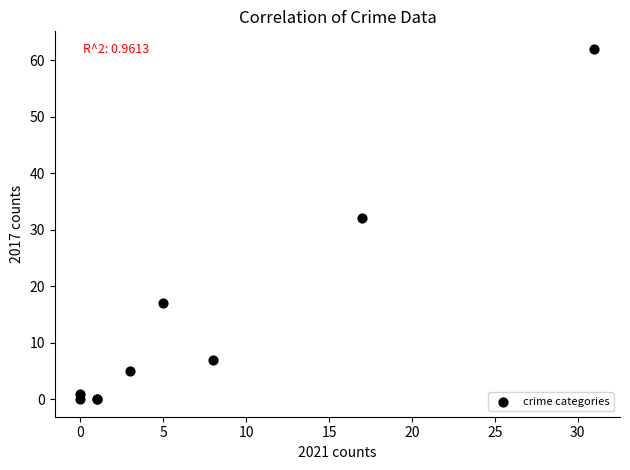

What Y value in the scatter plot is closest to 31?

32